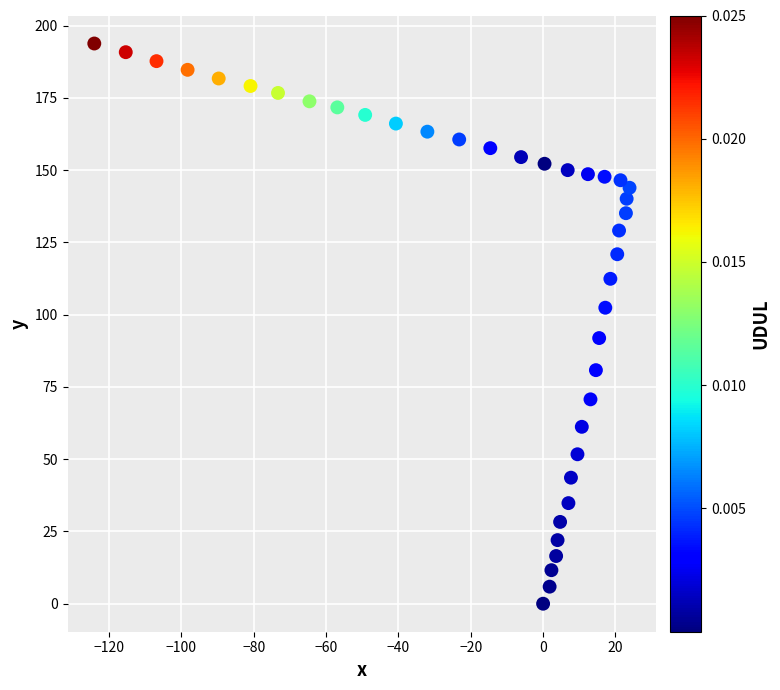

What is the range of Y values (max minus min)?

193.8